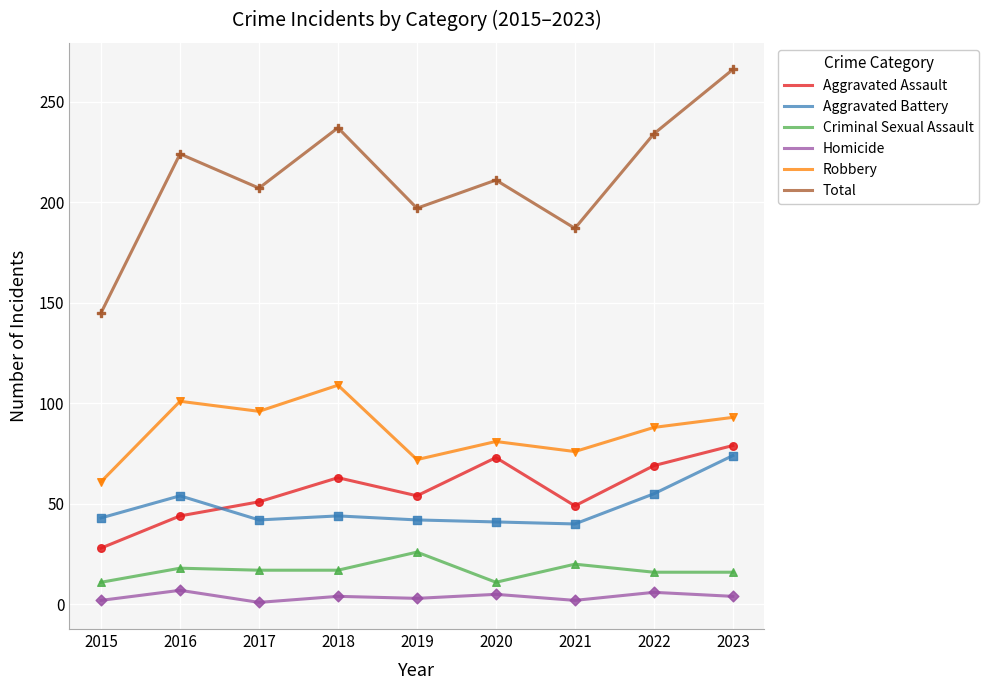

Which series has the largest range (max minus min)?

Total